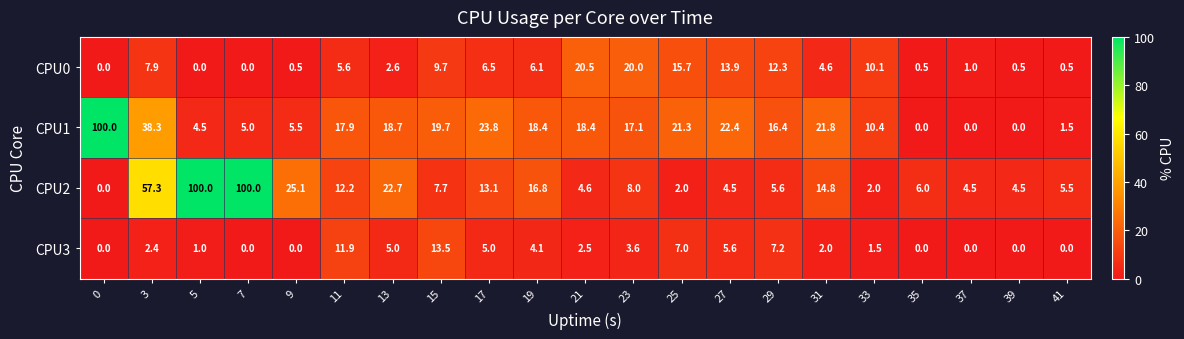

What is the greatest value displayed?

100.0